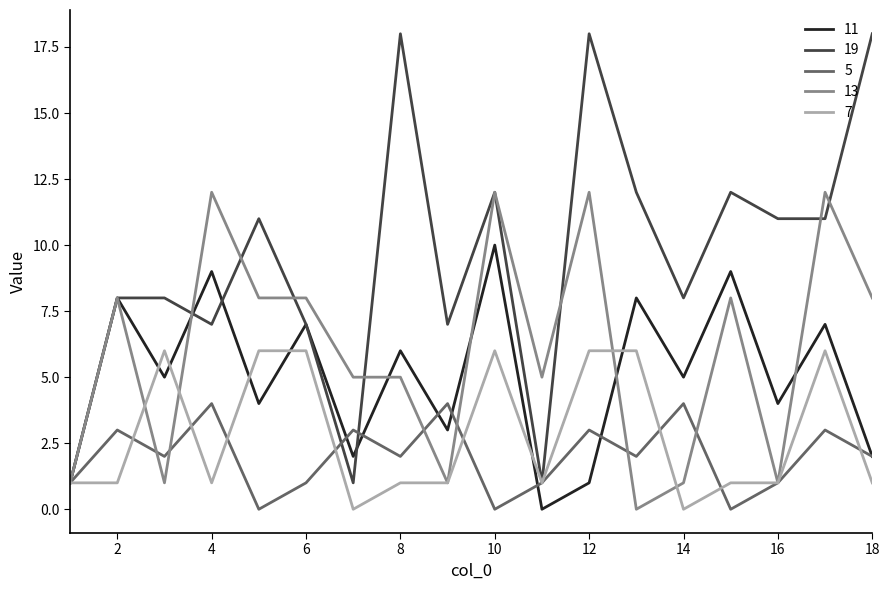

Which series has the largest range (max minus min)?

19